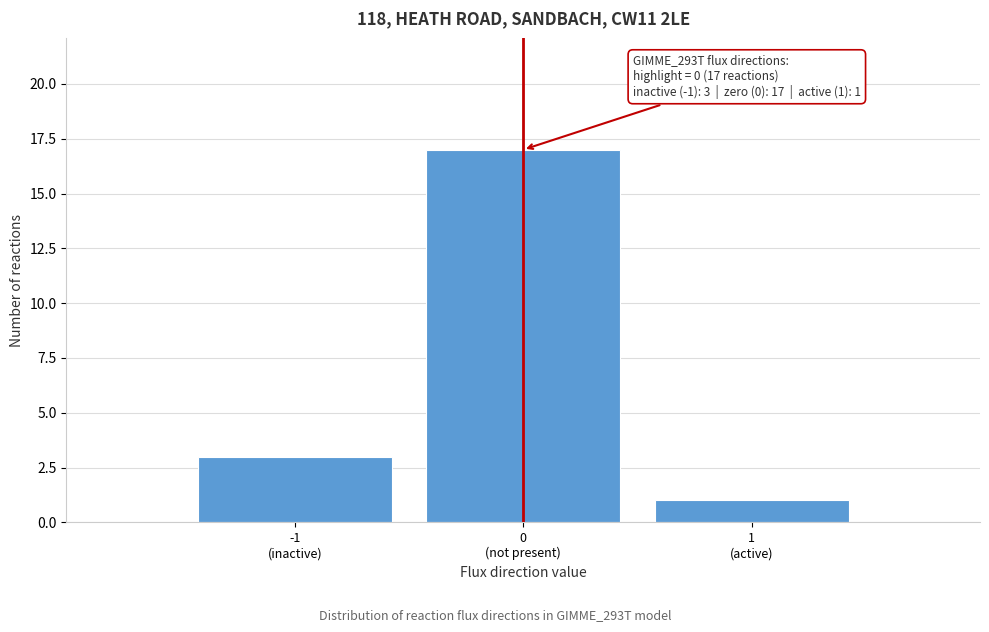

Reading left to right, extract all data points from this chart.

3	17	1